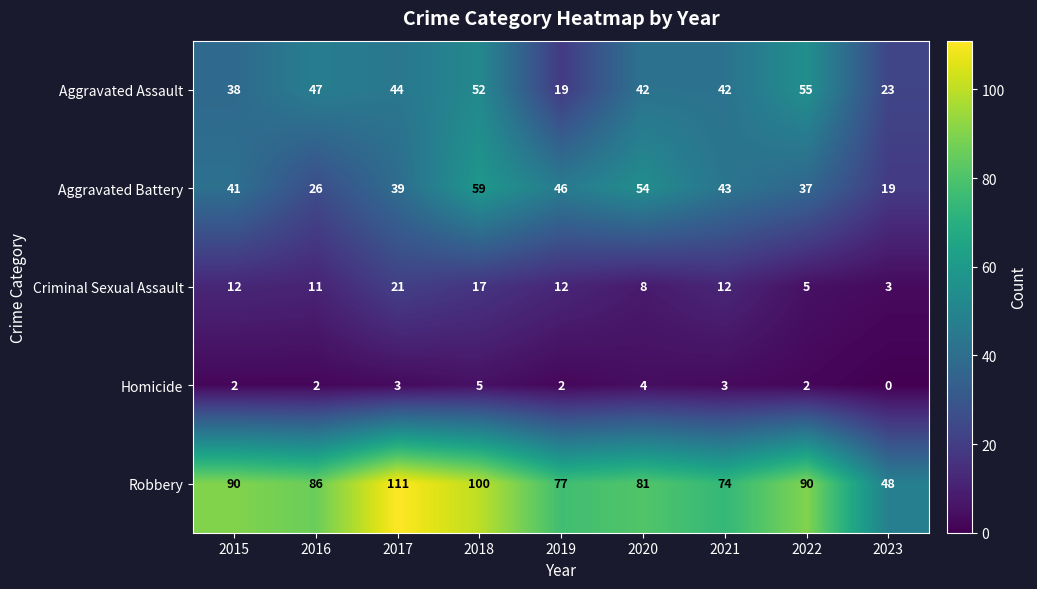

Which series has the largest range (max minus min)?

Robbery